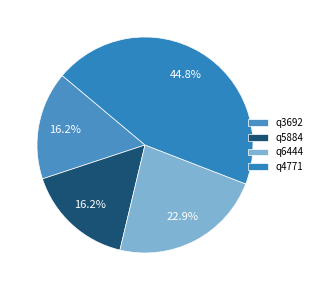

What percentage do q4771 and q6444 together represent?

67.6%